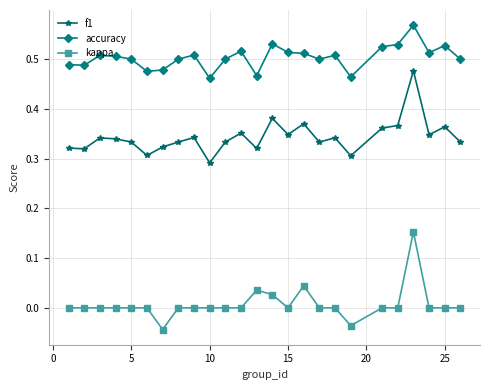

At how many categories does at least one series exceed 0?

25